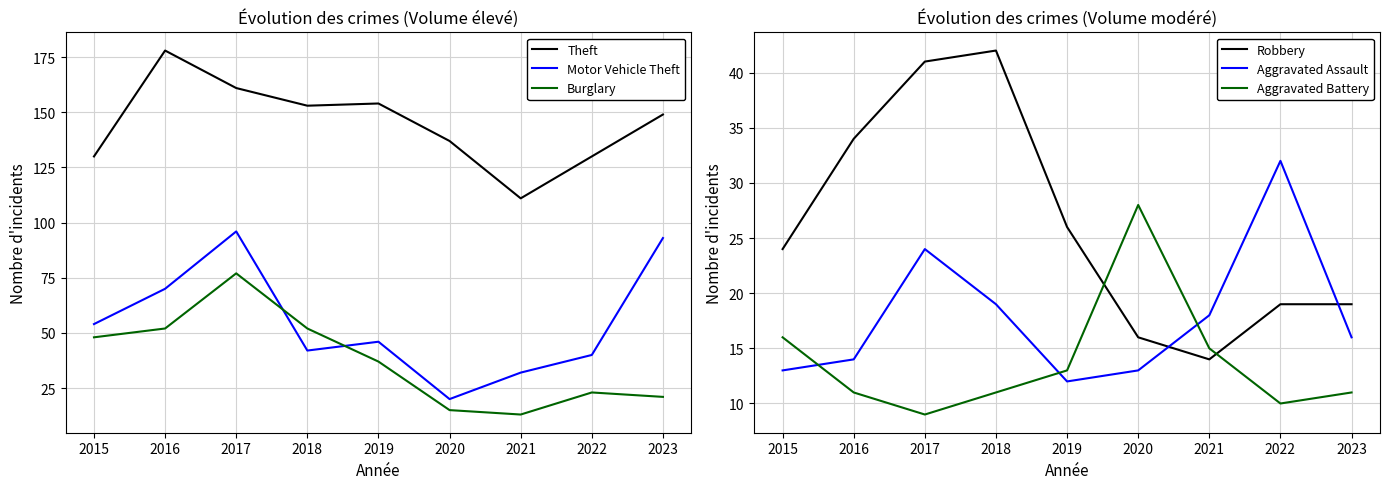

What is the value of the Robbery point at the 4th from the left?

42